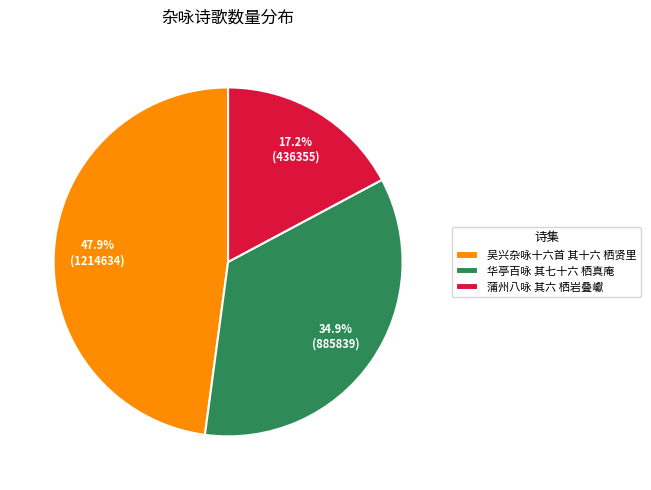

Count the number of slices in the pie.

3